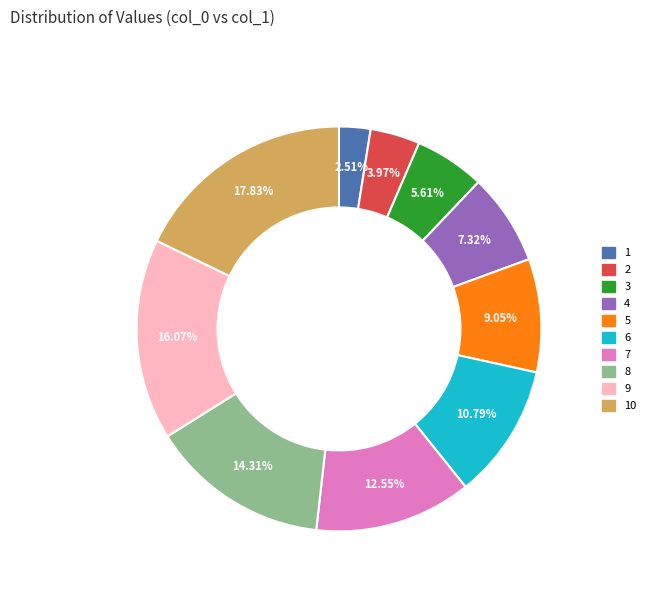

Does any single category account for the majority?

No